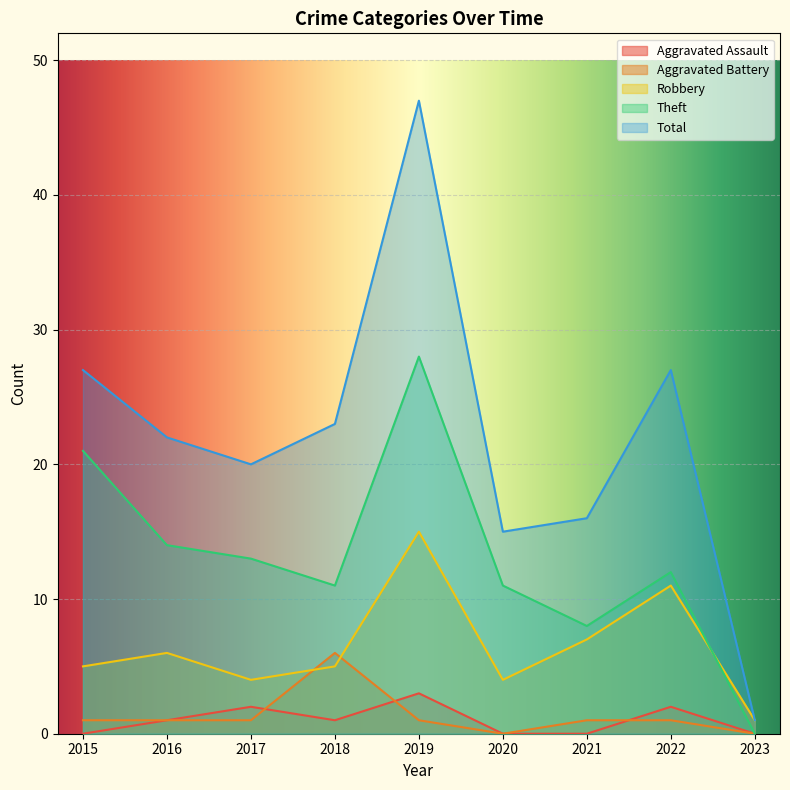

What is the average value of the Aggravated Battery series?

1